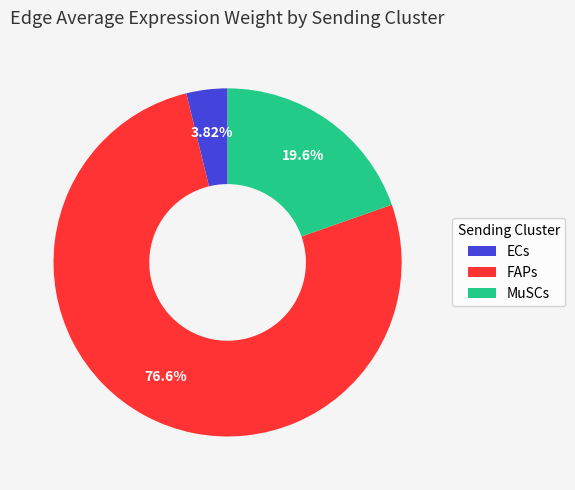

Which slice is the largest?

FAPs